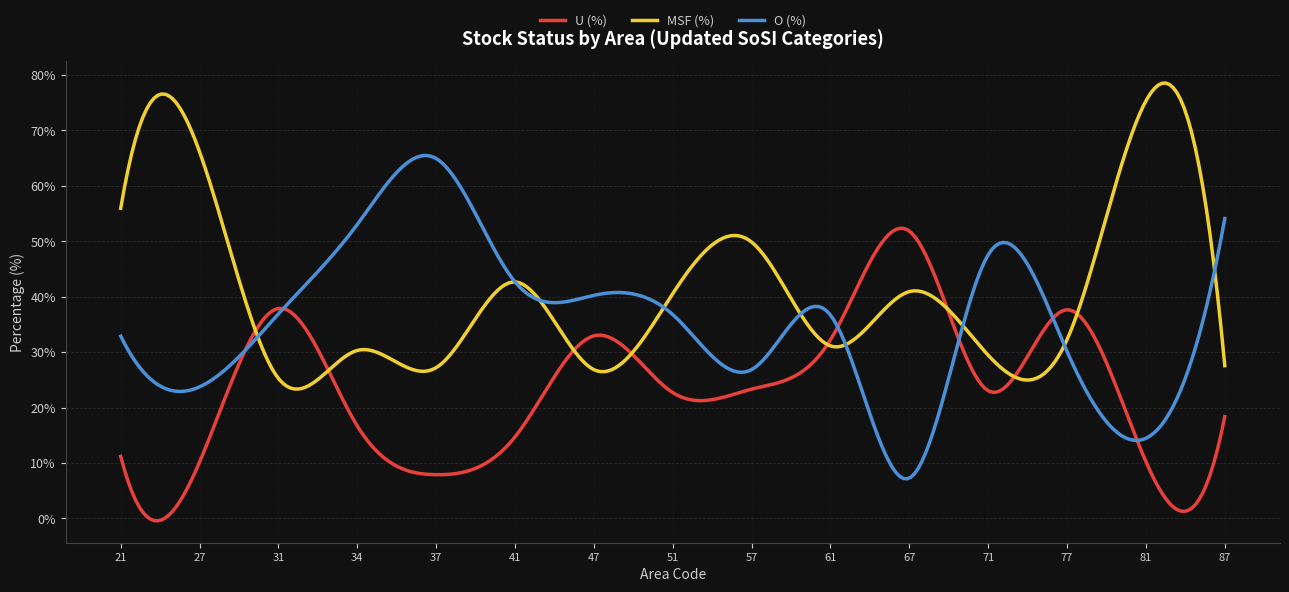

Which series ends up on top after the final intersection of O (%) and MSF (%)?

O (%)